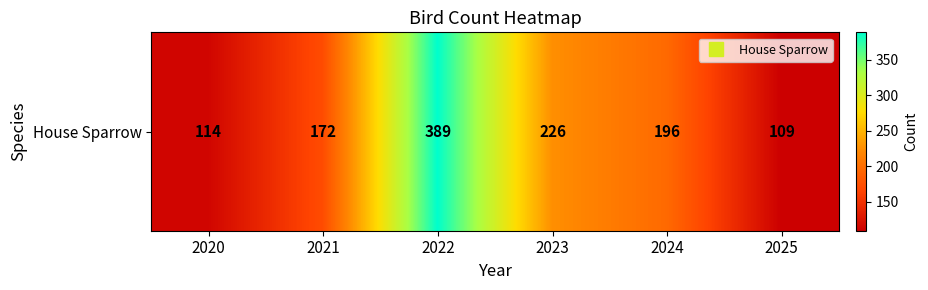

What is the difference between the second highest and minimum values?

117